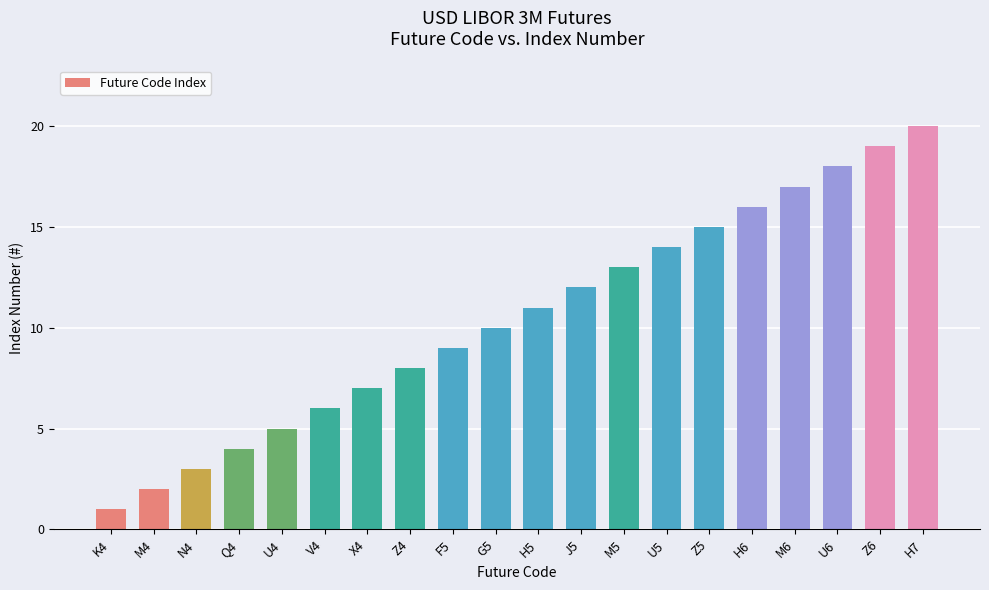

Rank the categories by value from lowest to highest.

K4, M4, N4, Q4, U4, V4, X4, Z4, F5, G5, H5, J5, M5, U5, Z5, H6, M6, U6, Z6, H7